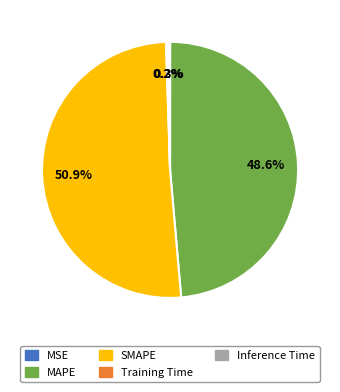

Does MAPE account for over 50% of the chart?

No